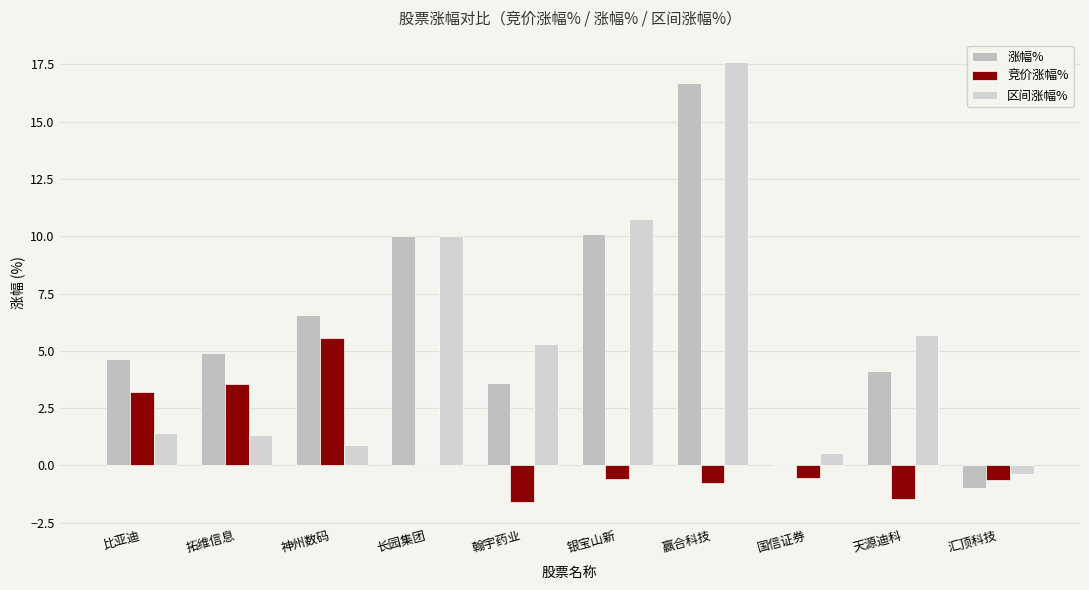

Which series has the widest spread of values?

区间涨幅%